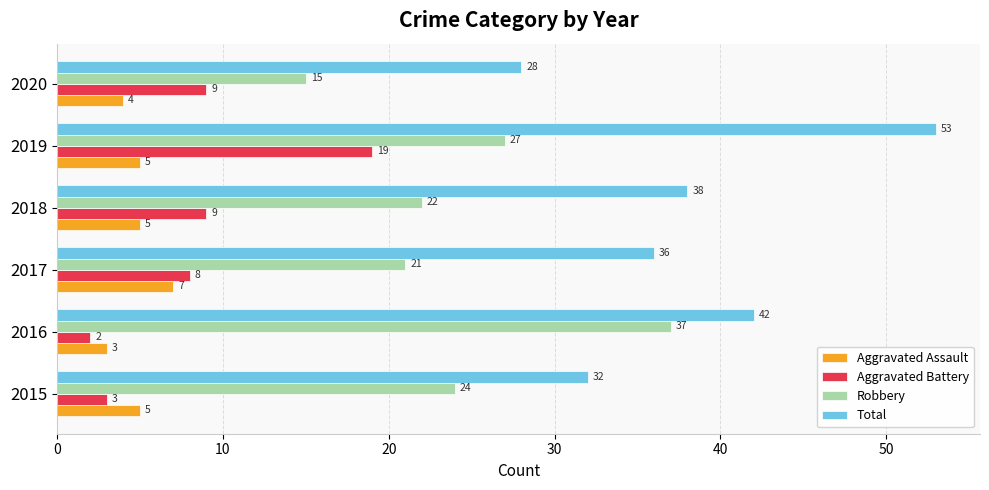

At 2020, list the series in order from largest to smallest.

Total, Robbery, Aggravated Battery, Aggravated Assault